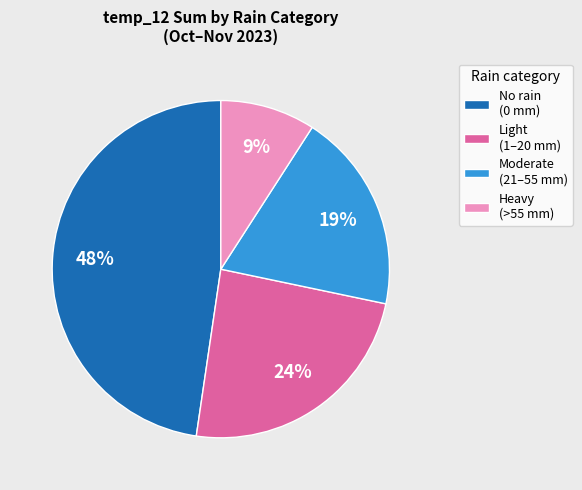

Is No rain (0 mm) the majority of the pie?

No